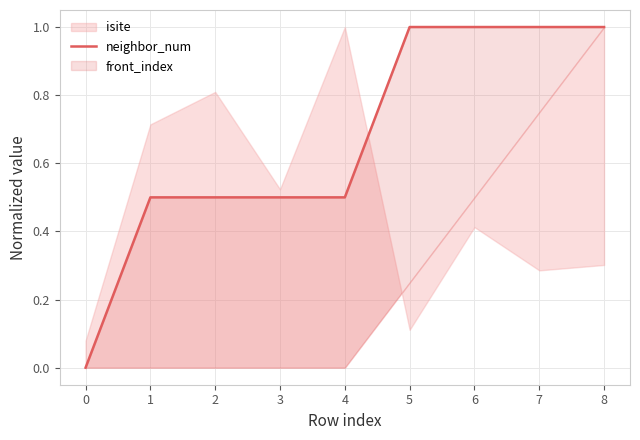

Which has a higher value, 0 or 2?

2